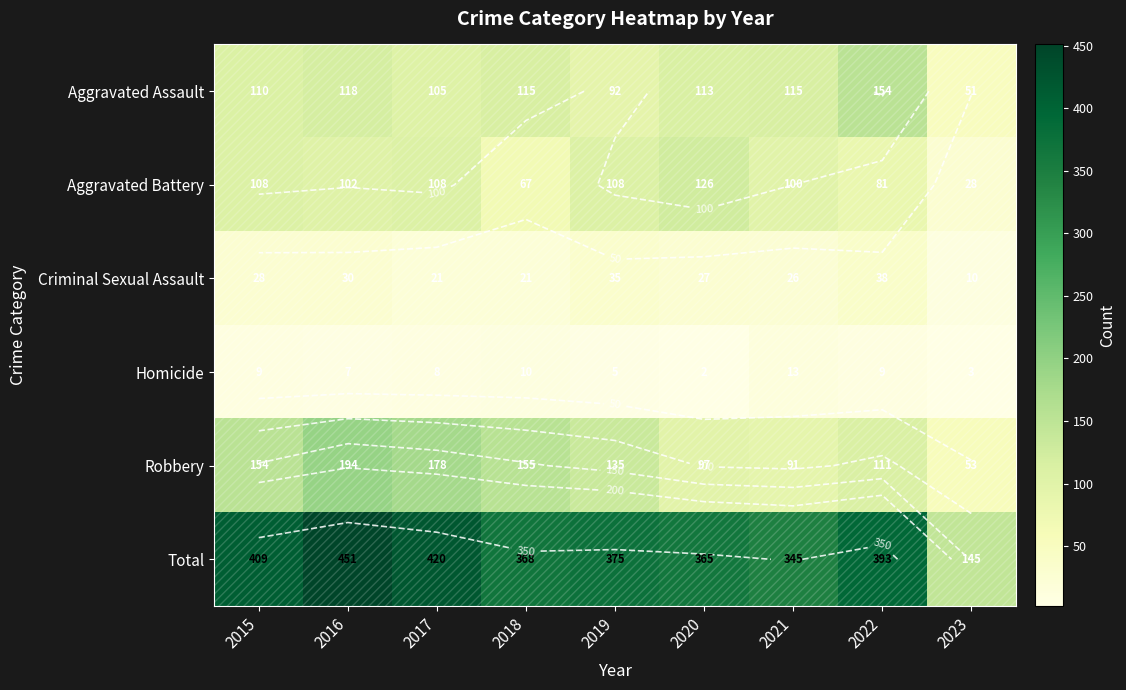

Count the number of categories in the chart.

9